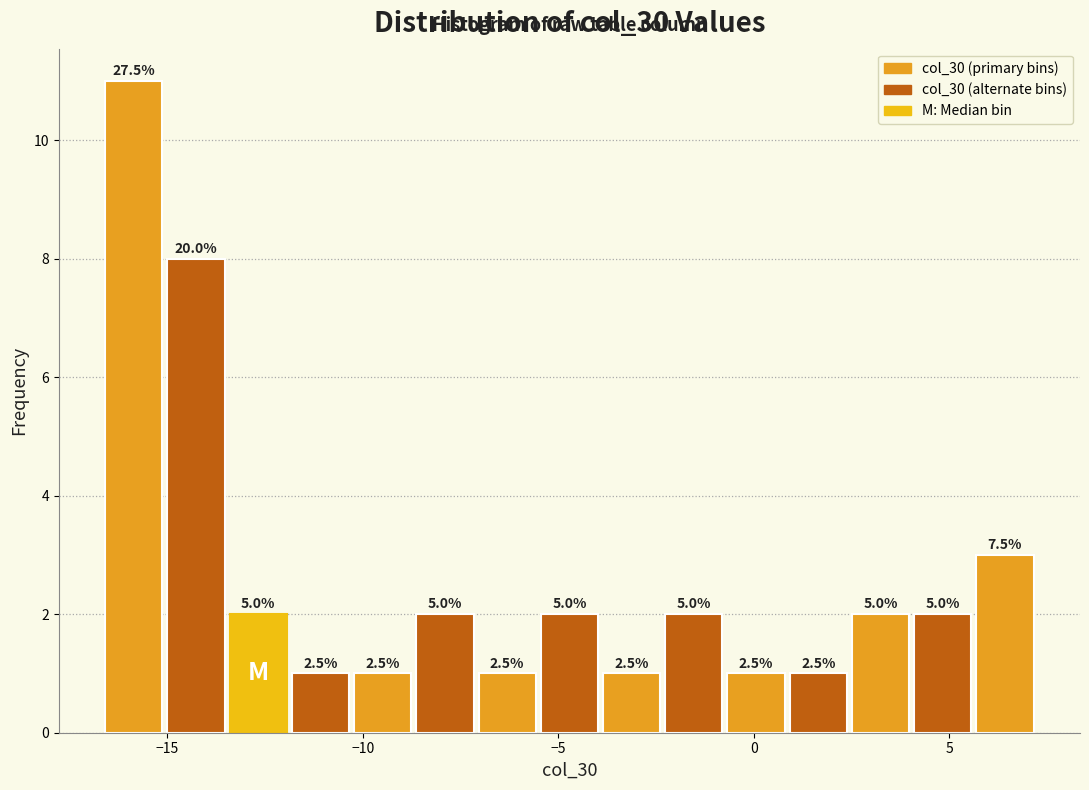

Around what value on the x-axis is the tallest bar? Give the approximate position of its centre, as read against the axis.

-16.0